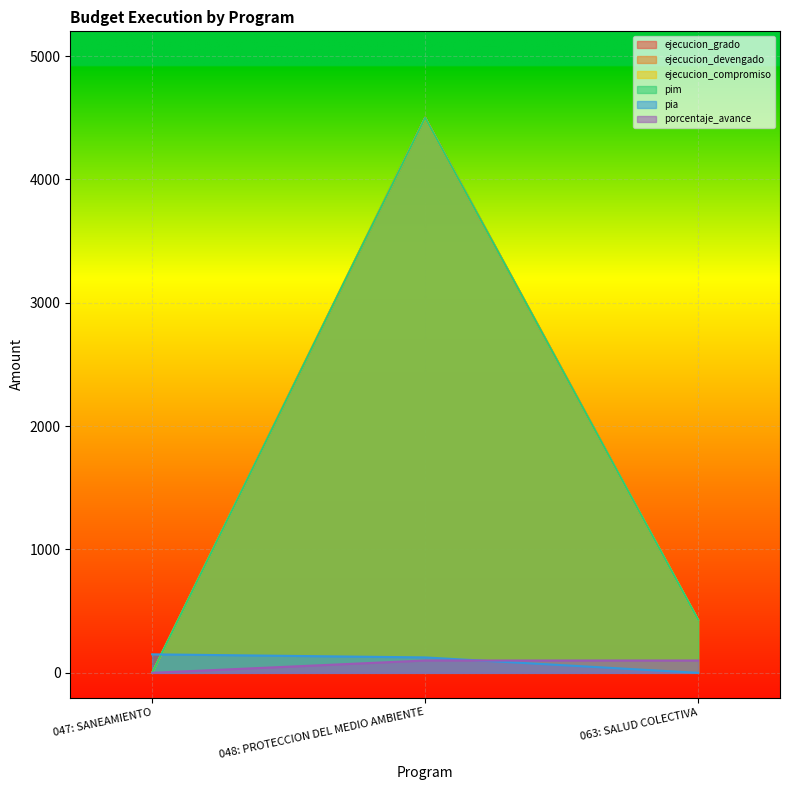

Which series has the largest range (max minus min)?

ejecucion_grado